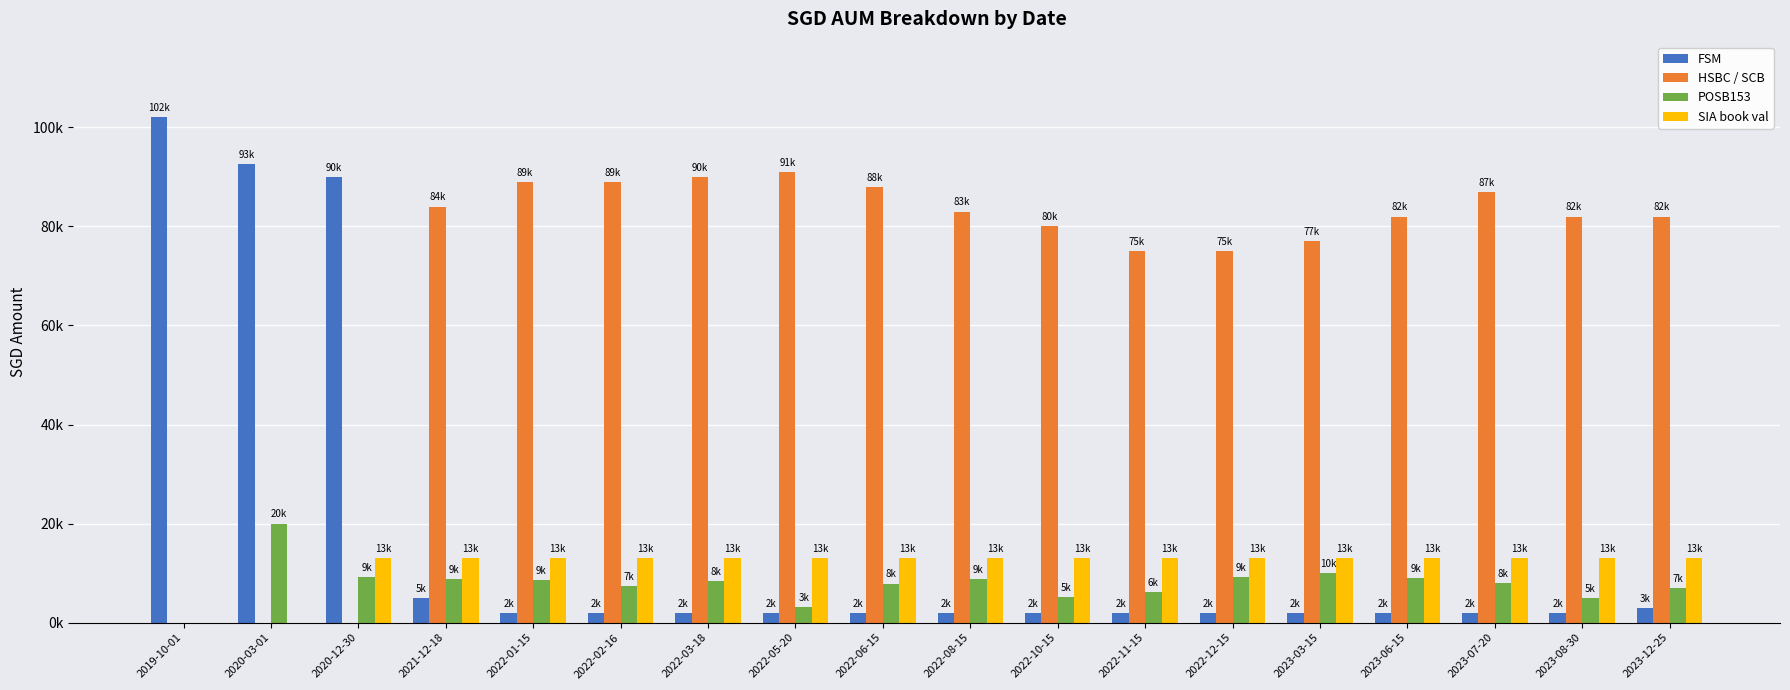

What are all the series names shown in the legend?

FSM, HSBC / SCB, POSB153, SIA book val